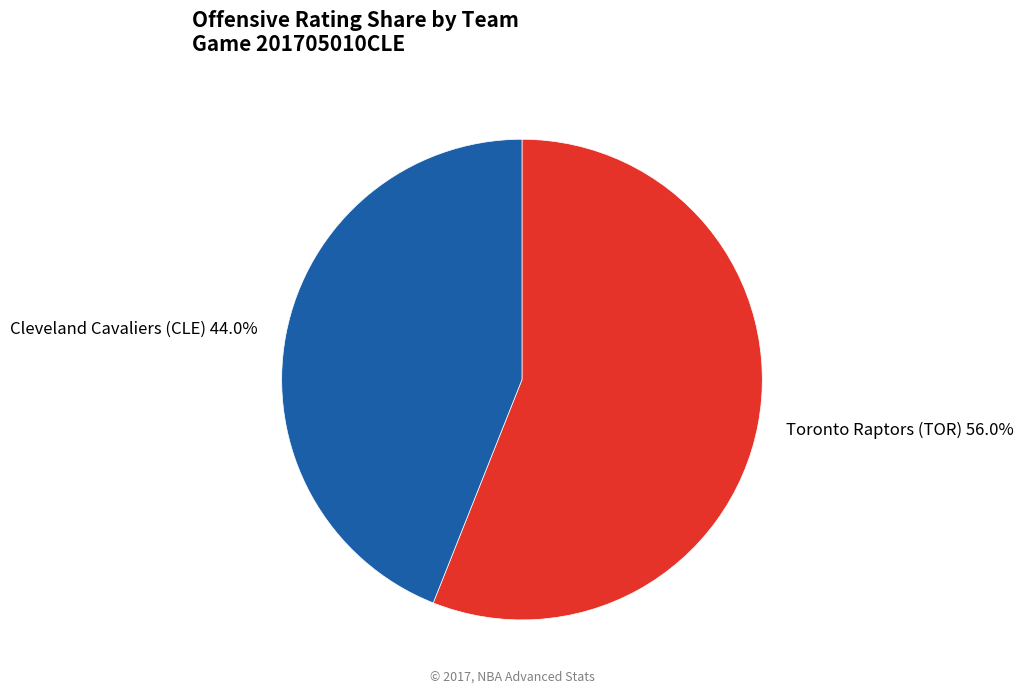

Rank the categories by value from highest to lowest.

Toronto Raptors (TOR) 56.0%, Cleveland Cavaliers (CLE) 44.0%